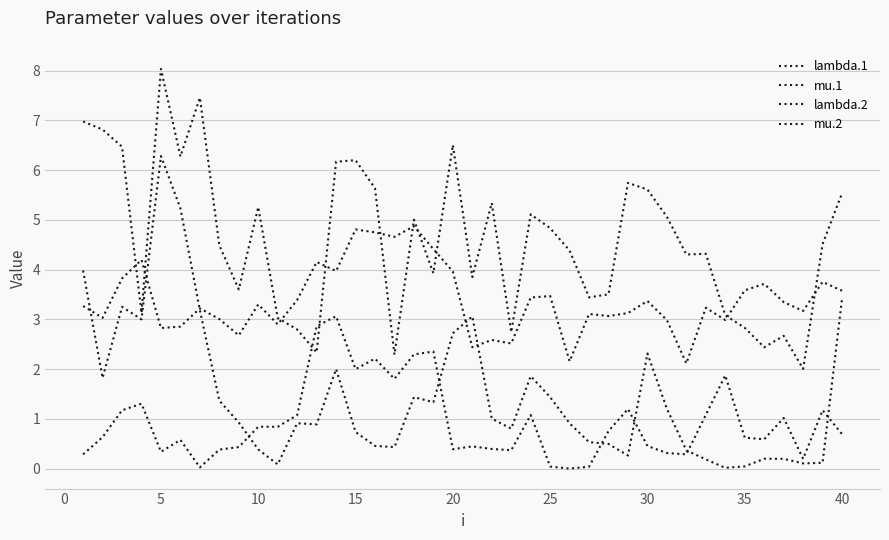

Where is the first local maximum for lambda.1?

10